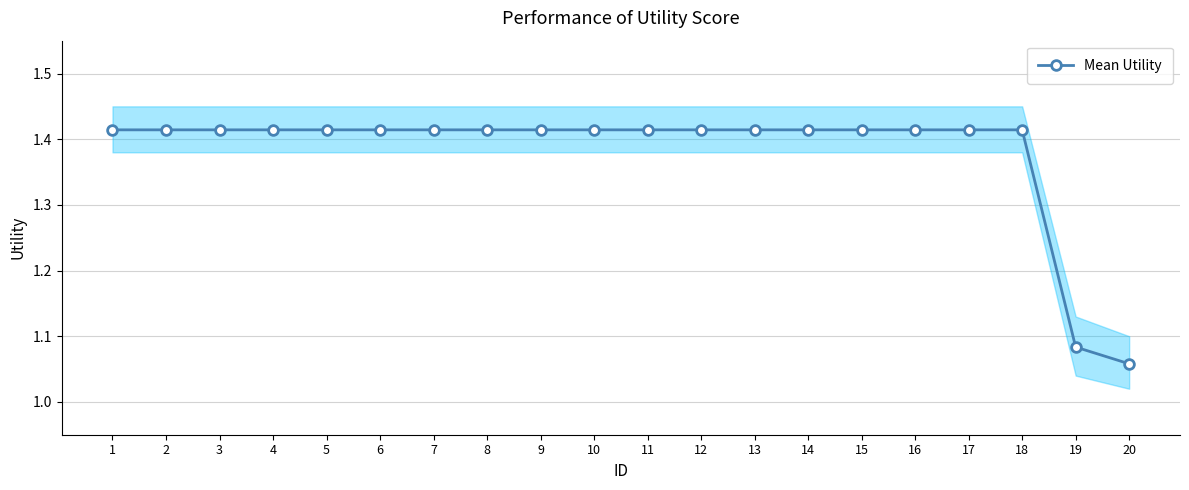

Rank the categories by value from lowest to highest.

20, 19, 1, 2, 3, 4, 5, 6, 7, 8, 9, 10, 11, 12, 13, 14, 15, 16, 17, 18